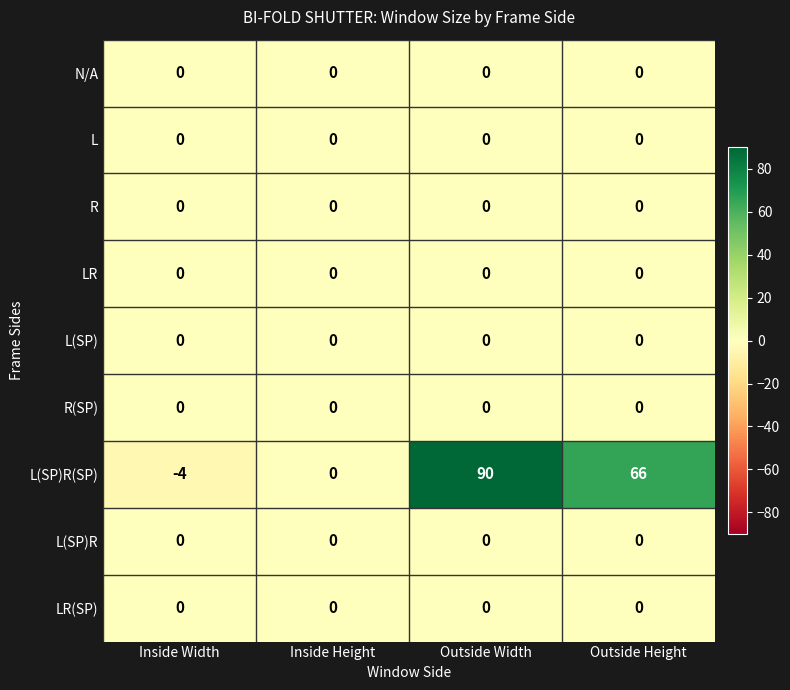

Which series changed the most between Inside Height and Outside Height?

L(SP)R(SP)